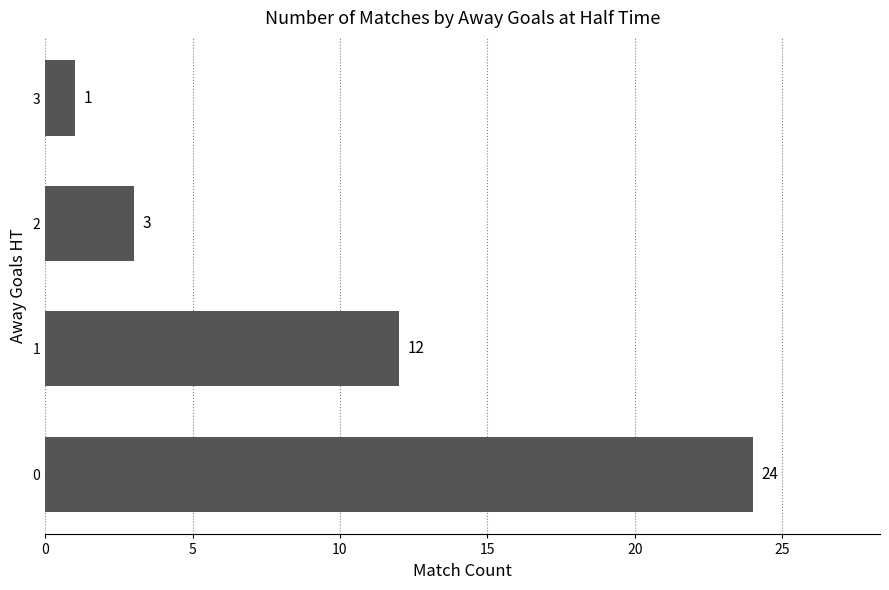

How many categories are shown in the chart?

4